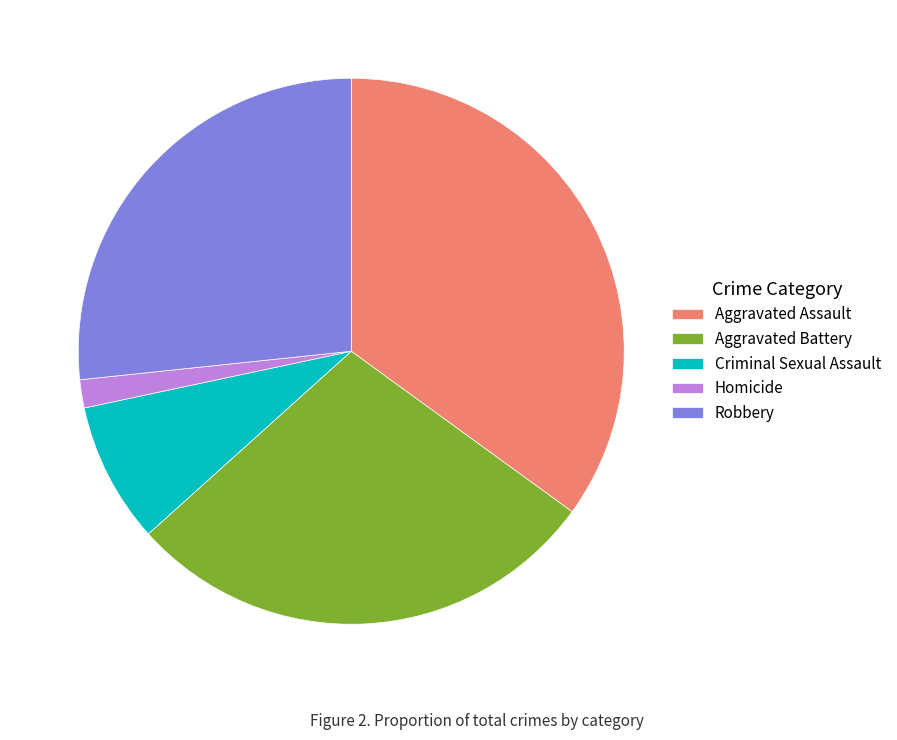

Do Criminal Sexual Assault and Aggravated Battery together represent more than half of the pie?

No